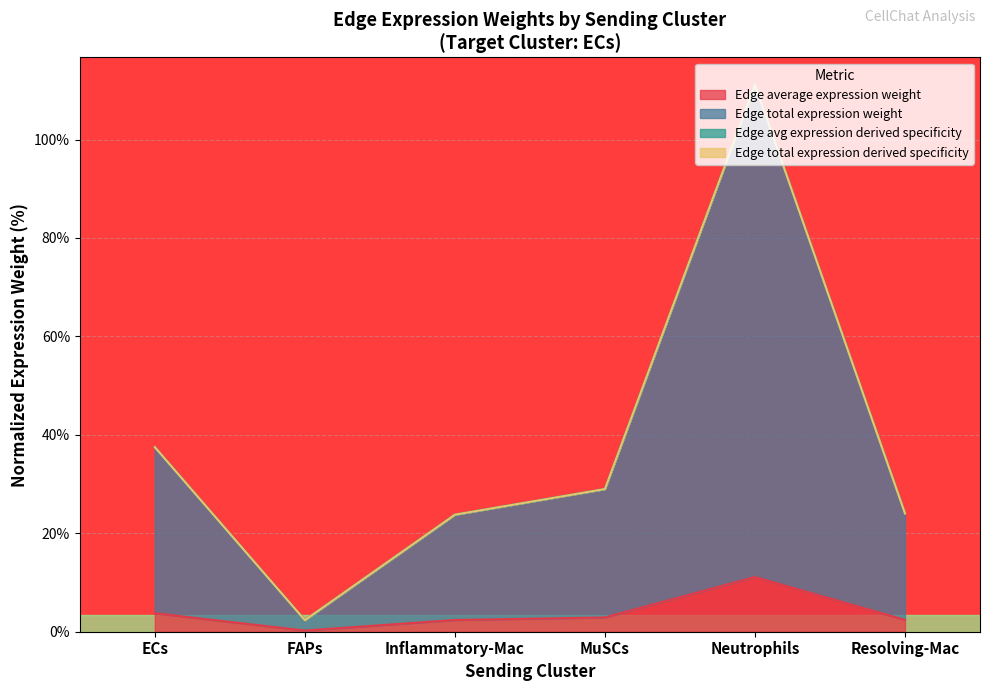

At how many categories does at least one series exceed 30?

2